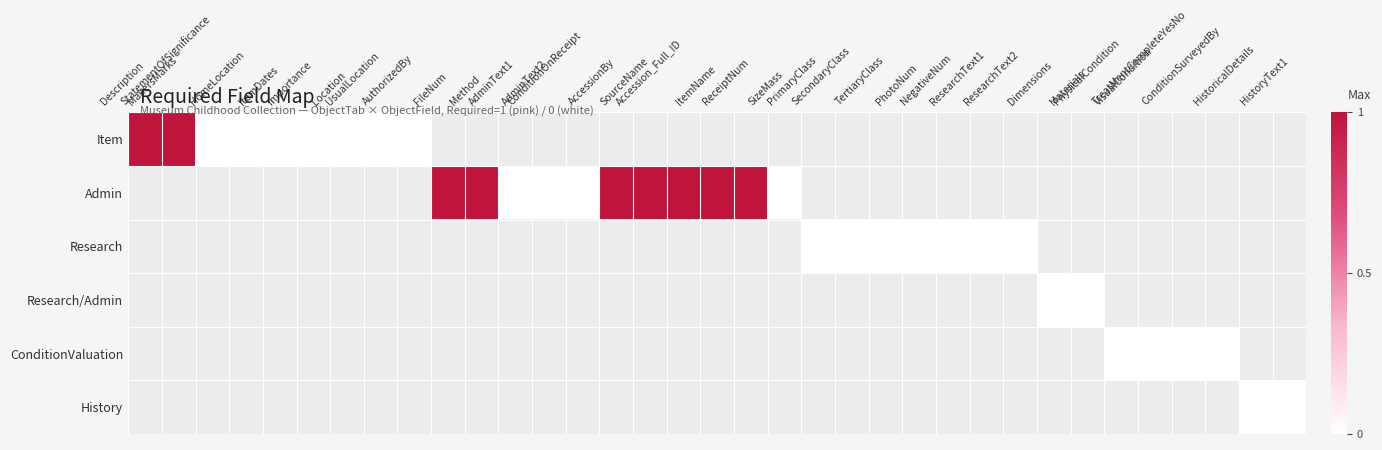

Which has a higher value, AccessionBy or HistoryText1?

HistoryText1